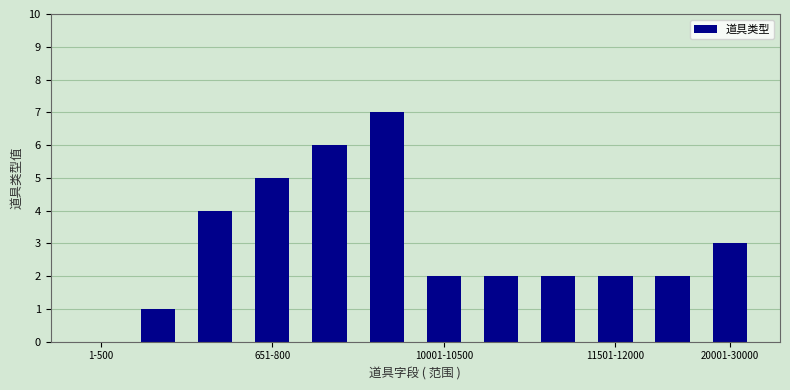

What is the maximum value shown in the chart?

7